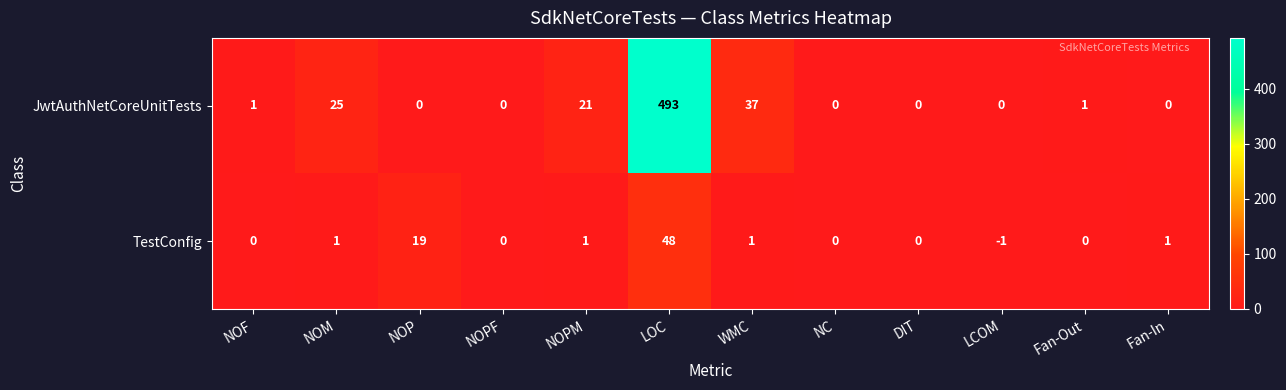

What is the difference between the maximum and minimum values in the JwtAuthNetCoreUnitTests series?

493